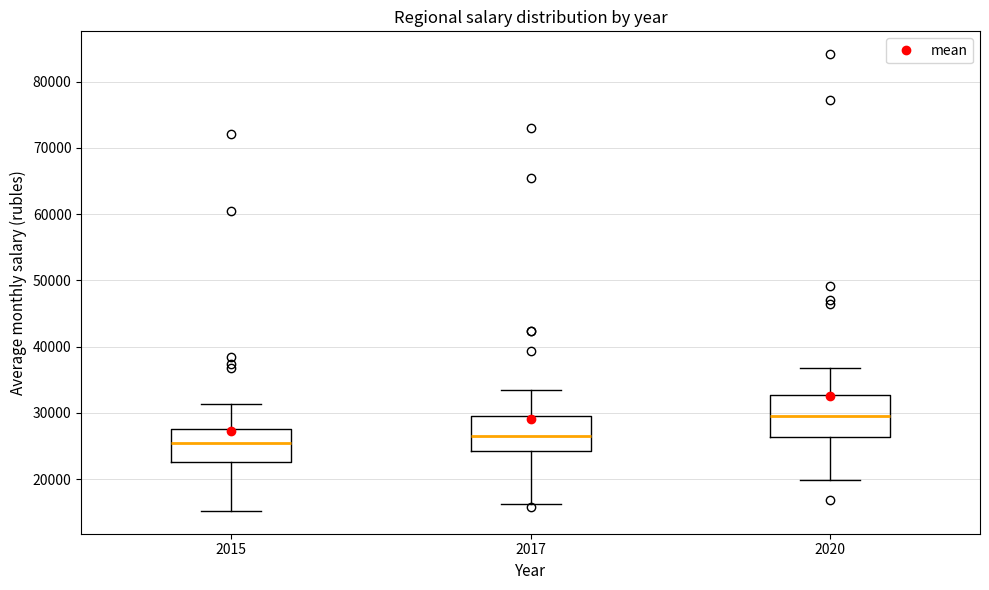

Which box's median line is the highest?

2020